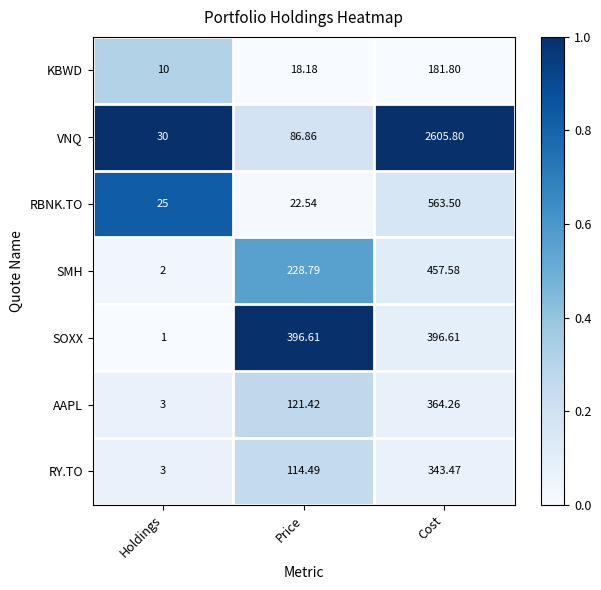

Between Holdings and Price, which series saw the biggest shift?

SOXX